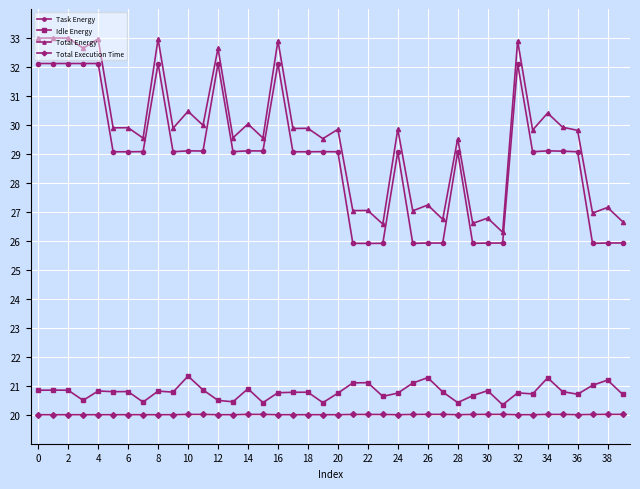

Which series has the widest spread of values?

Total Energy